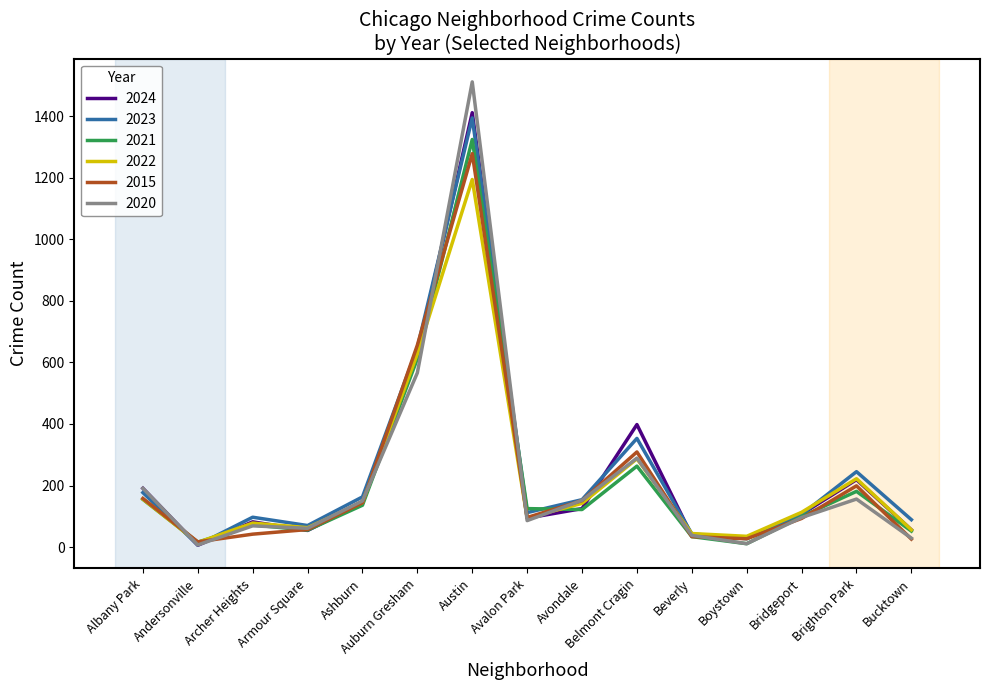

Which series has the largest range (max minus min)?

2020